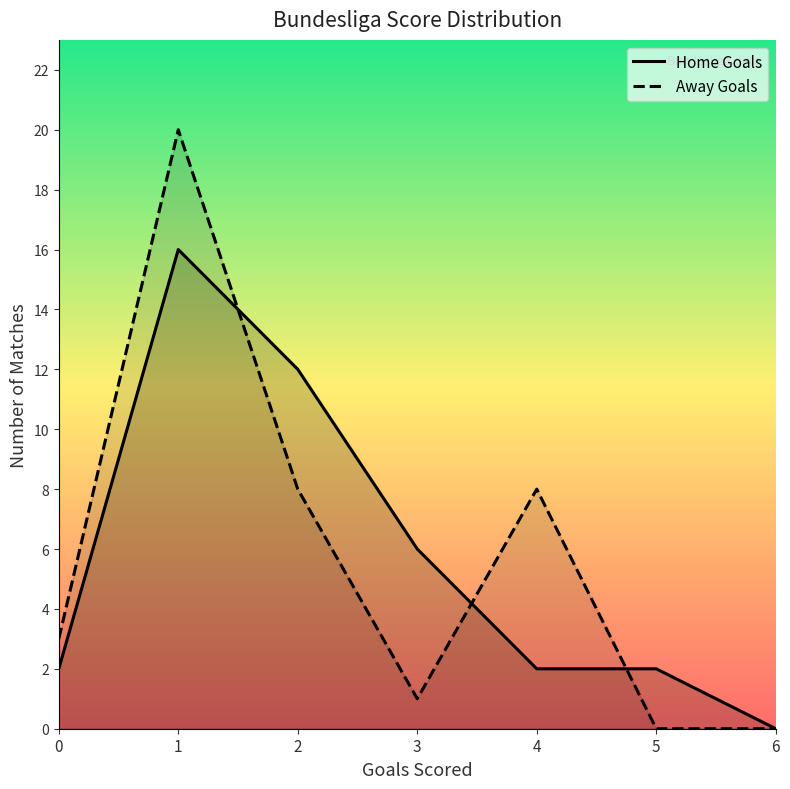

At which label is Away Goals closest to 10?

2